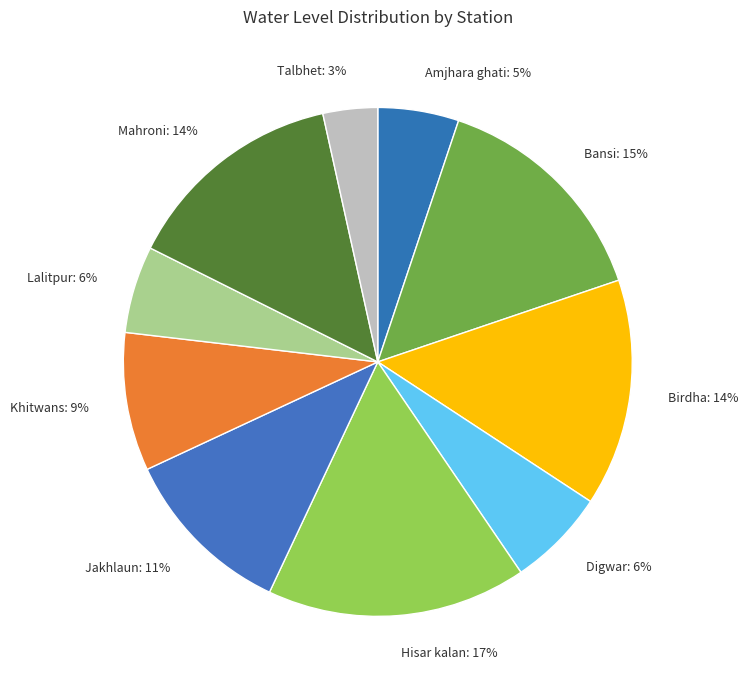

To the nearest percent, what is the average slice percentage?

10%